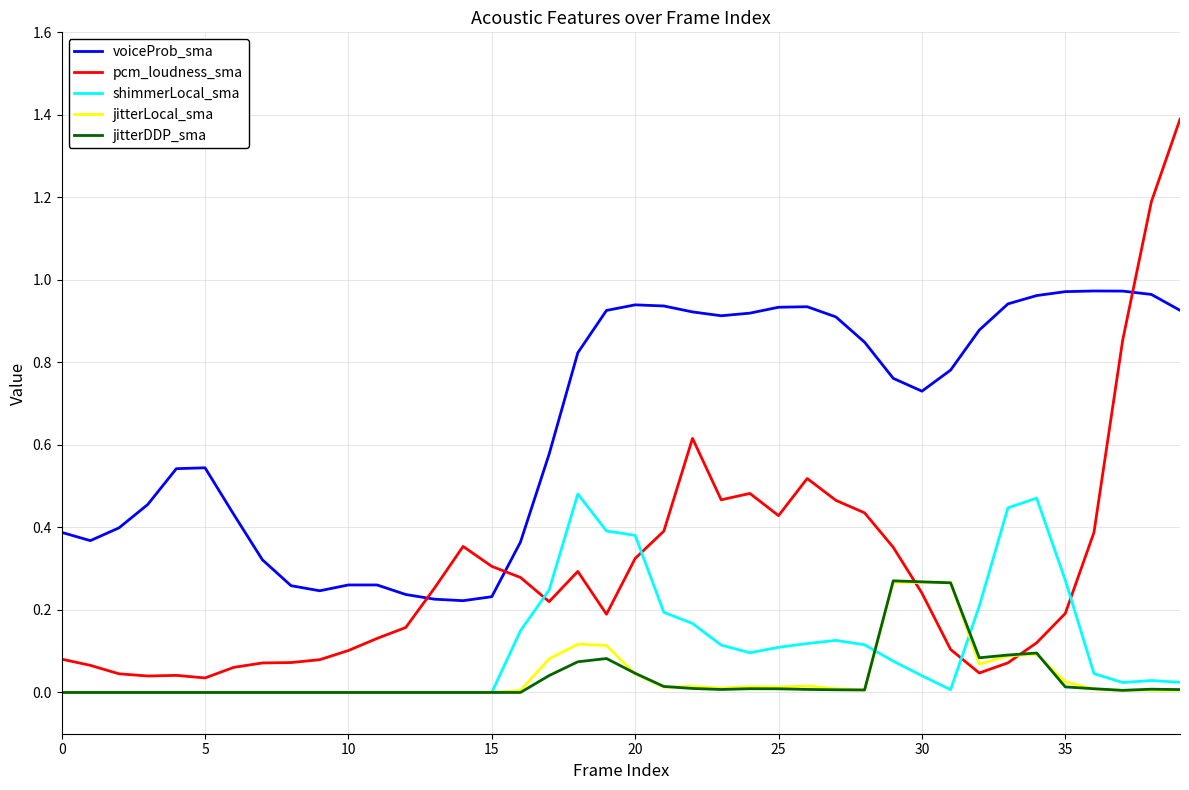

Which series has the largest range (max minus min)?

pcm_loudness_sma